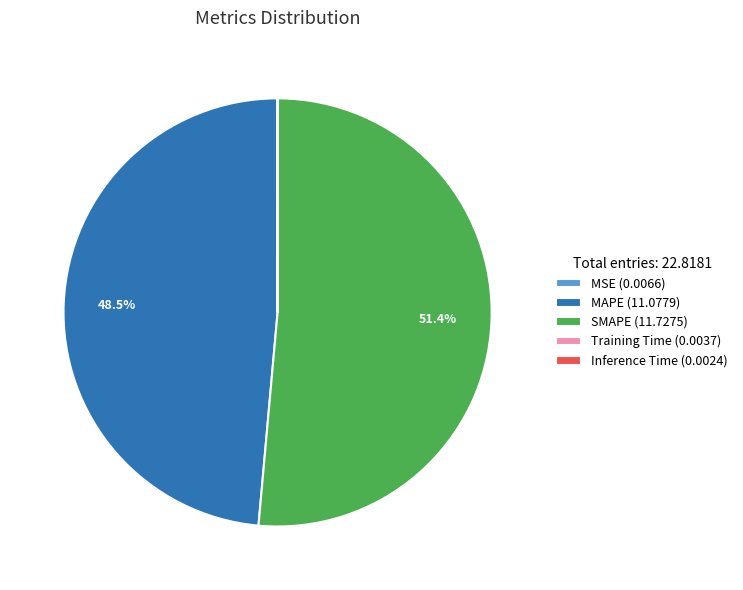

Is there any slice that represents more than half of the pie?

Yes